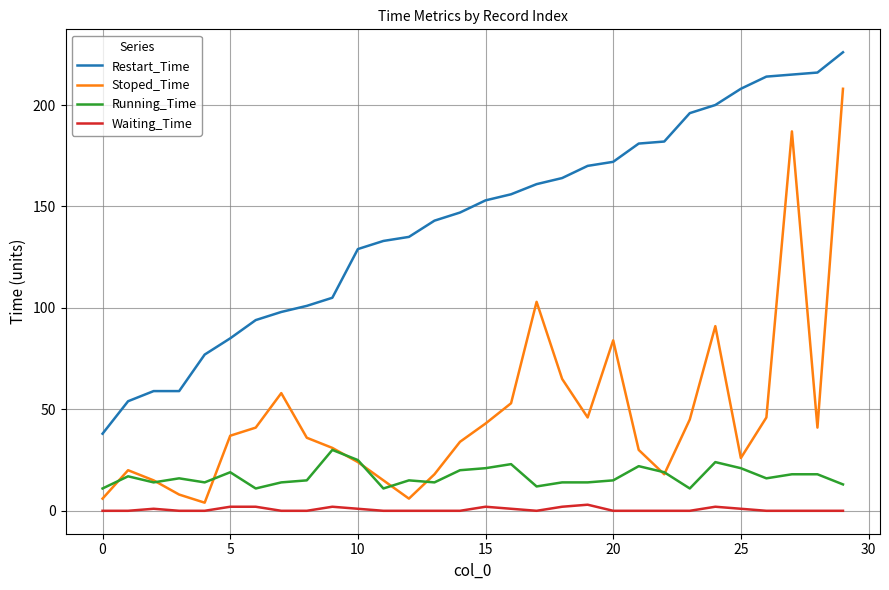

Count the number of data series in this chart.

4